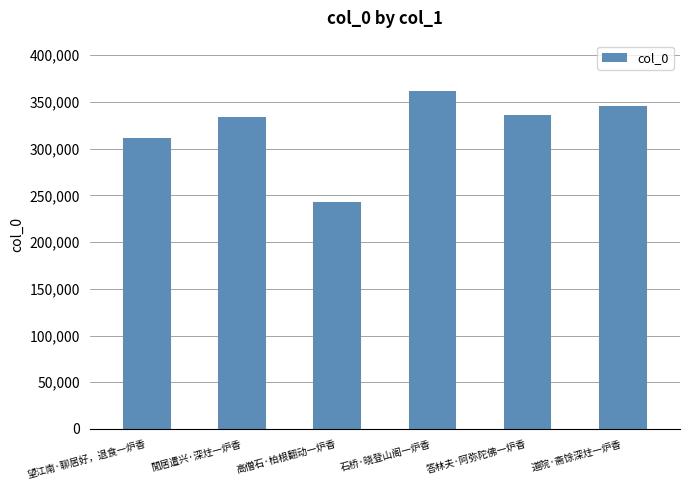

What is the change in value from 閒居遣兴·深炷一炉香 to 石桥·晓登山阁一炉香?

+27904